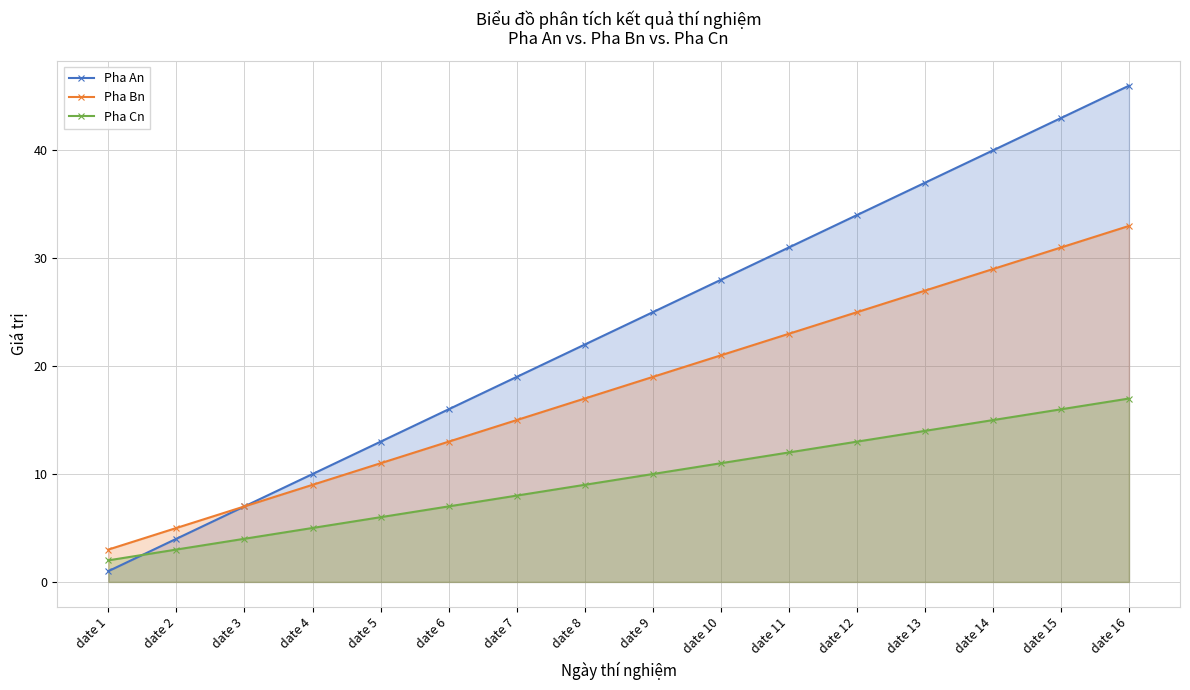

Reading left to right, list all the values displayed in this chart.

Pha An: date 1=1	date 2=4	date 3=7	date 4=10	date 5=13	date 6=16	date 7=19	date 8=22	date 9=25	date 10=28	date 11=31	date 12=34	date 13=37	date 14=40	date 15=43	date 16=46
Pha Bn: date 1=3	date 2=5	date 3=7	date 4=9	date 5=11	date 6=13	date 7=15	date 8=17	date 9=19	date 10=21	date 11=23	date 12=25	date 13=27	date 14=29	date 15=31	date 16=33
Pha Cn: date 1=2	date 2=3	date 3=4	date 4=5	date 5=6	date 6=7	date 7=8	date 8=9	date 9=10	date 10=11	date 11=12	date 12=13	date 13=14	date 14=15	date 15=16	date 16=17